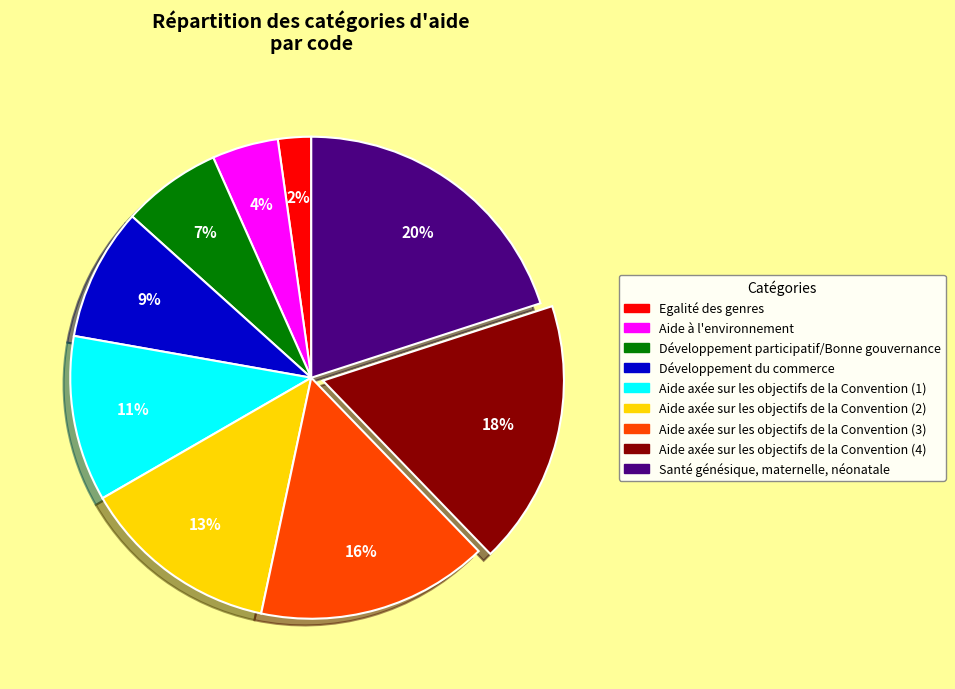

Rank the categories by value from lowest to highest.

Egalité des genres, Aide à l'environnement, Développement participatif/Bonne gouvernance, Développement du commerce, Aide axée sur les objectifs de la Convention (1), Aide axée sur les objectifs de la Convention (2), Aide axée sur les objectifs de la Convention (3), Aide axée sur les objectifs de la Convention (4), Santé génésique, maternelle, néonatale